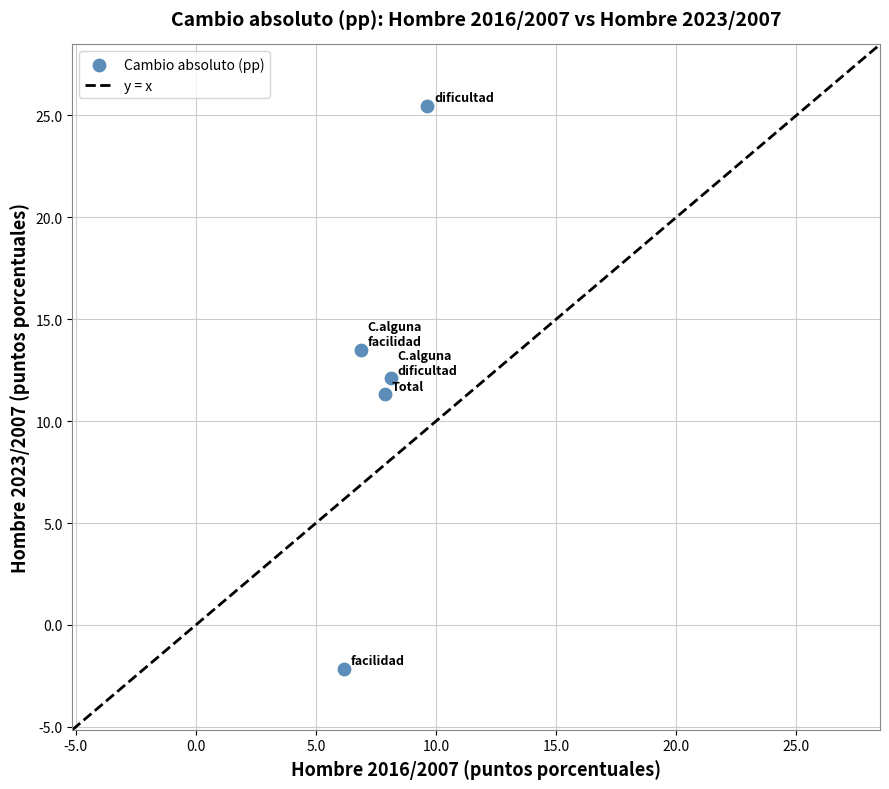

What is the range of Y values (max minus min)?

27.6